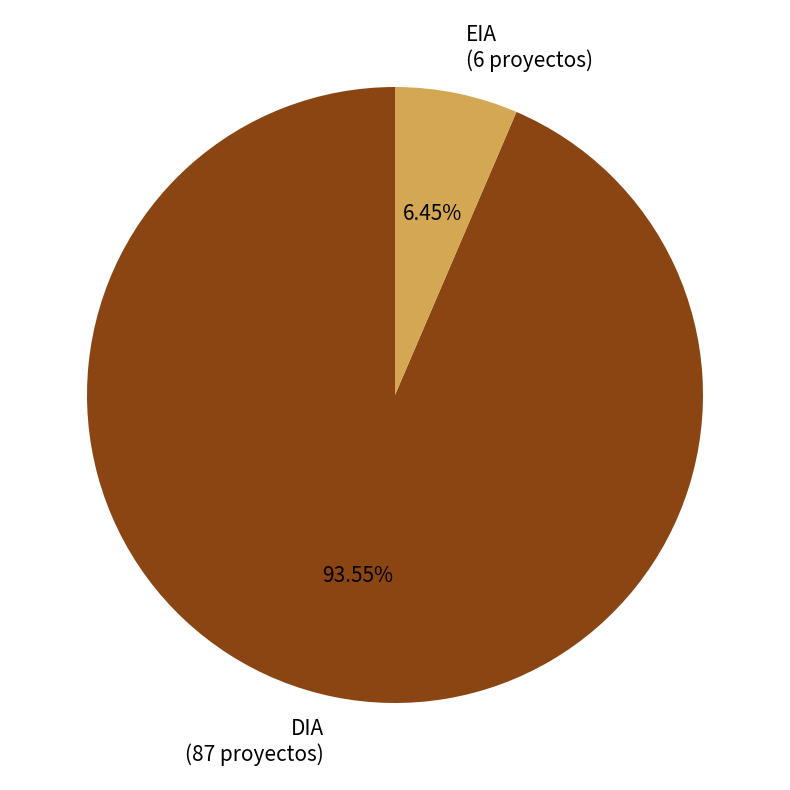

To the nearest percent, what percentage of the pie is DIA?

94%